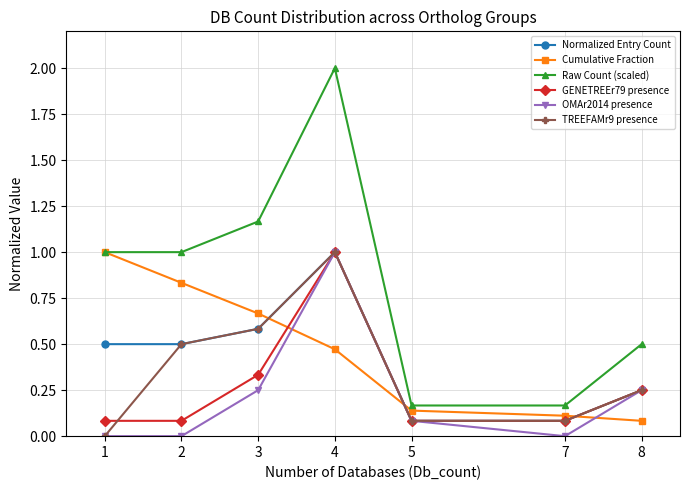

True or false: Cumulative Fraction has a value of 0.2 at 5.

False